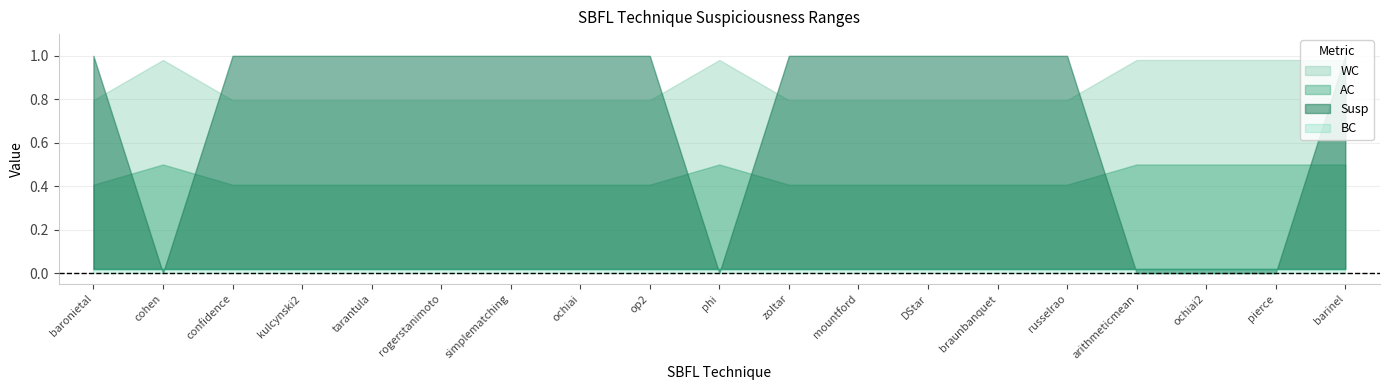

At which label does WC reach its minimum?

baronietal